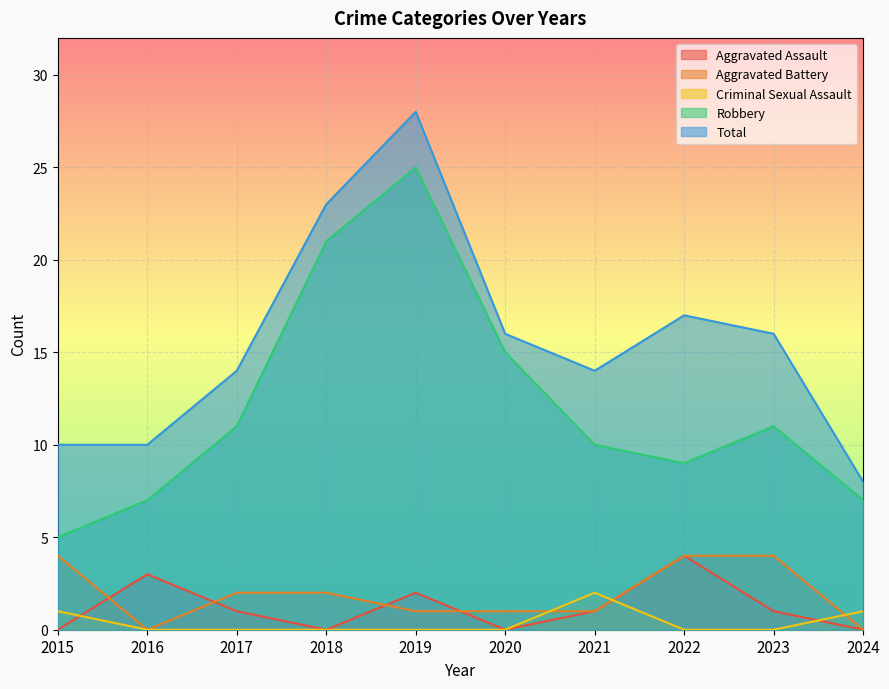

How many interior local peaks does the Total series have?

2